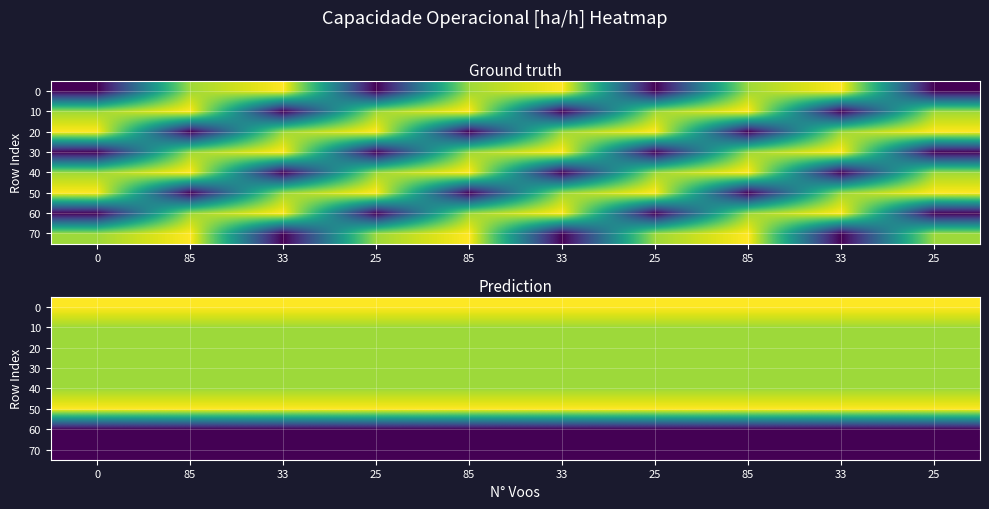

What is the spread (max minus min) of values at 25?

1.6